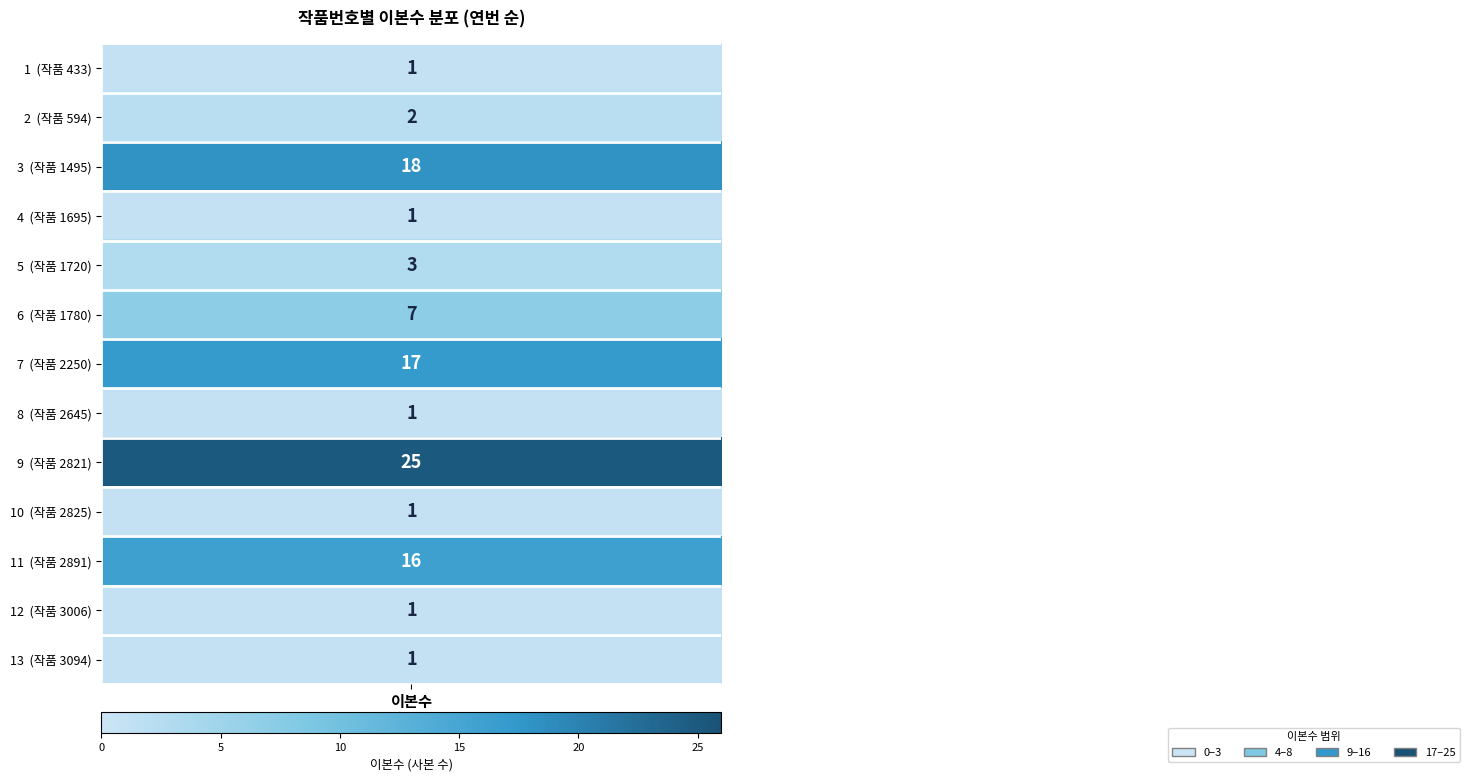

Reading left to right, list all the values displayed in this chart.

433=1	594=2	1495=18	1695=1	1720=3	1780=7	2250=17	2645=1	2821=25	2825=1	2891=16	3006=1	3094=1